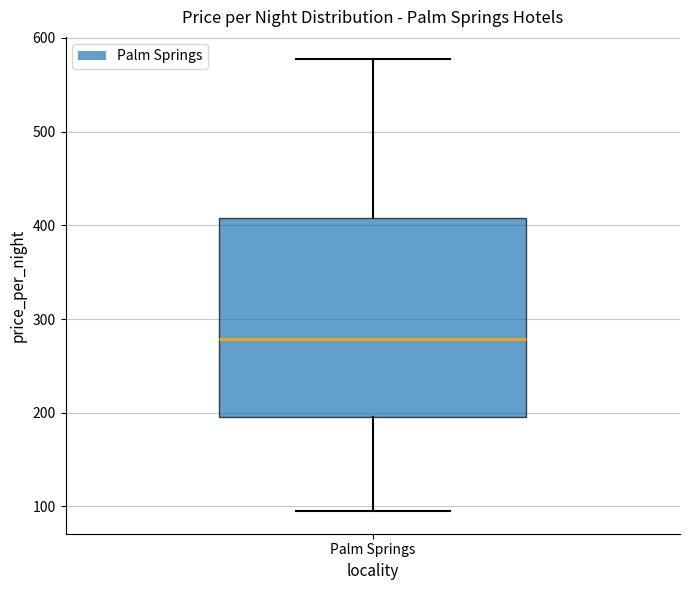

Transcribe this box plot: give where the median line is, the range the box spans, and where the two whiskers end, as read against the y-axis. The values are not printed on the chart, so give them approximately, as read against the axis.

median 280, box 200 to 410, whiskers 100 to 580